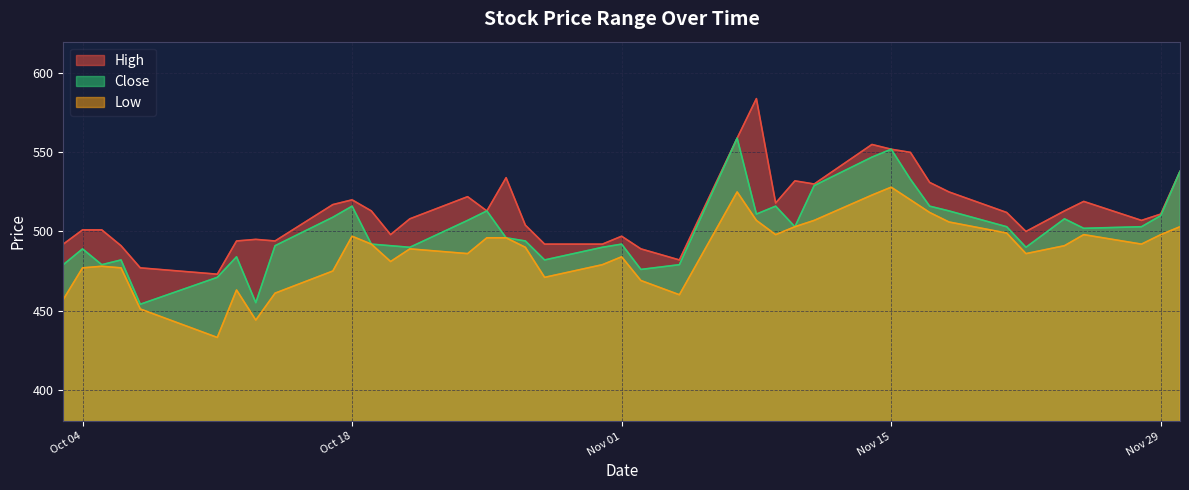

Rank the series by their maximum value, from highest to lowest.

High, Close, Low